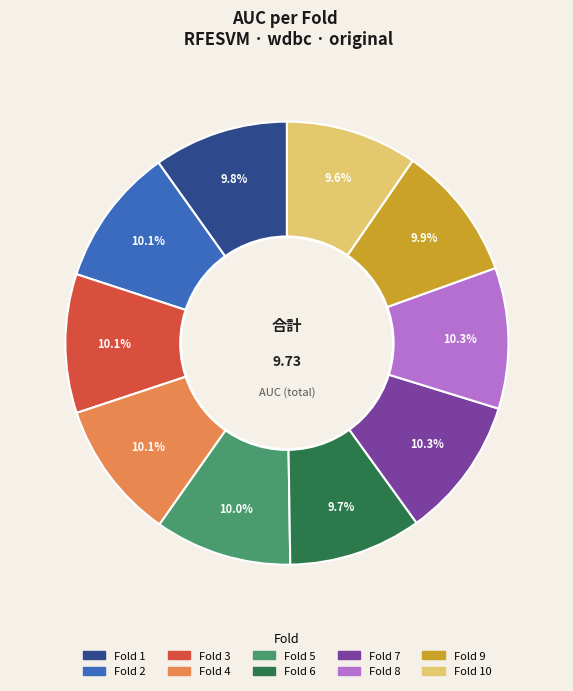

How many slices are in this pie chart?

10